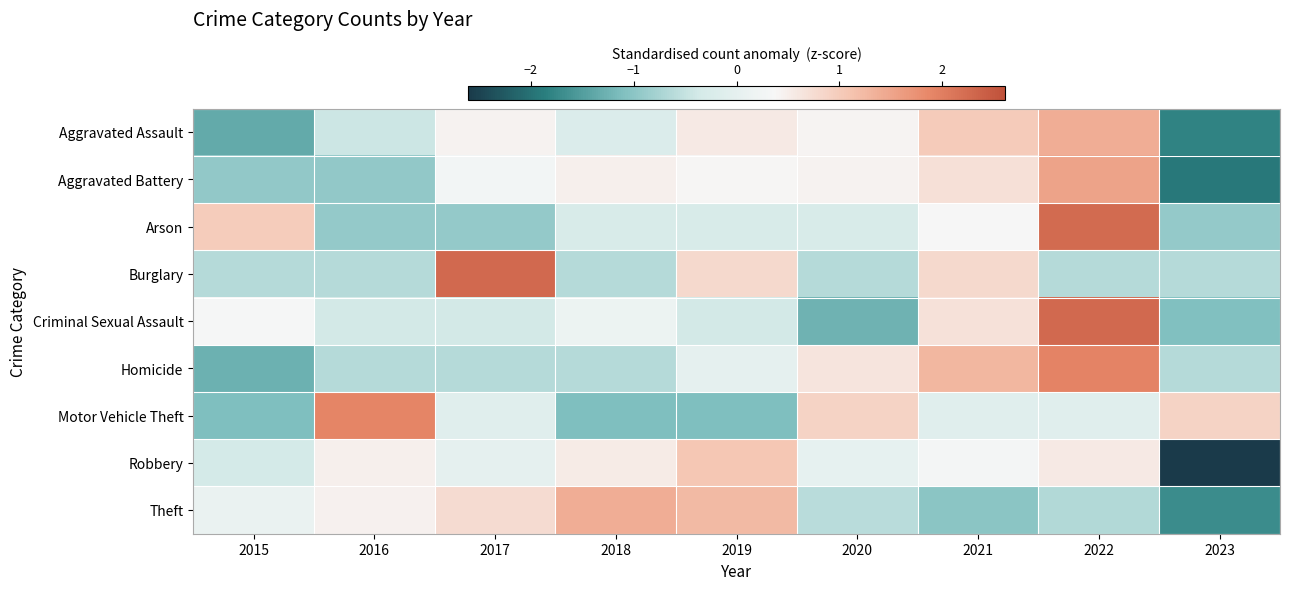

Reading left to right, what are all the values shown in this chart?

Aggravated Assault: 2015=-1.4	2016=-0.4	2017=0.4	2018=-0.2	2019=0.6	2020=0.4	2021=1.0	2022=1.4	2023=-1.8
Aggravated Battery: 2015=-0.9	2016=-0.9	2017=0.3	2018=0.5	2019=0.4	2020=0.4	2021=0.7	2022=1.5	2023=-1.9
Arson: 2015=1.0	2016=-0.9	2017=-0.9	2018=-0.3	2019=-0.3	2020=-0.3	2021=0.4	2022=2.3	2023=-0.9
Burglary: 2015=-0.6	2016=-0.6	2017=2.3	2018=-0.6	2019=0.8	2020=-0.6	2021=0.8	2022=-0.6	2023=-0.6
Criminal Sexual Assault: 2015=0.3	2016=-0.4	2017=-0.4	2018=0.2	2019=-0.4	2020=-1.3	2021=0.7	2022=2.3	2023=-1.1
Homicide: 2015=-1.3	2016=-0.6	2017=-0.6	2018=-0.6	2019=0.0	2020=0.6	2021=1.3	2022=1.9	2023=-0.6
Motor Vehicle Theft: 2015=-1.1	2016=1.9	2017=-0.1	2018=-1.1	2019=-1.1	2020=0.9	2021=-0.1	2022=-0.1	2023=0.9
Robbery: 2015=-0.4	2016=0.5	2017=0.0	2018=0.5	2019=1.1	2020=0.0	2021=0.3	2022=0.6	2023=-2.6
Theft: 2015=0.1	2016=0.5	2017=0.8	2018=1.4	2019=1.2	2020=-0.6	2021=-1.0	2022=-0.7	2023=-1.7